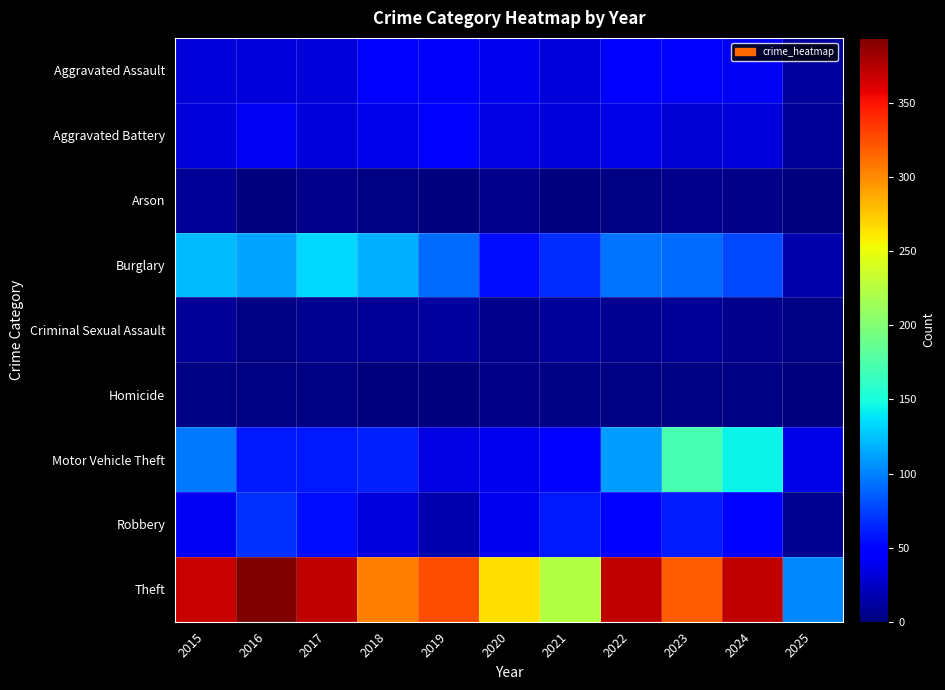

Which has a higher value, 2015 or 2025?

2015